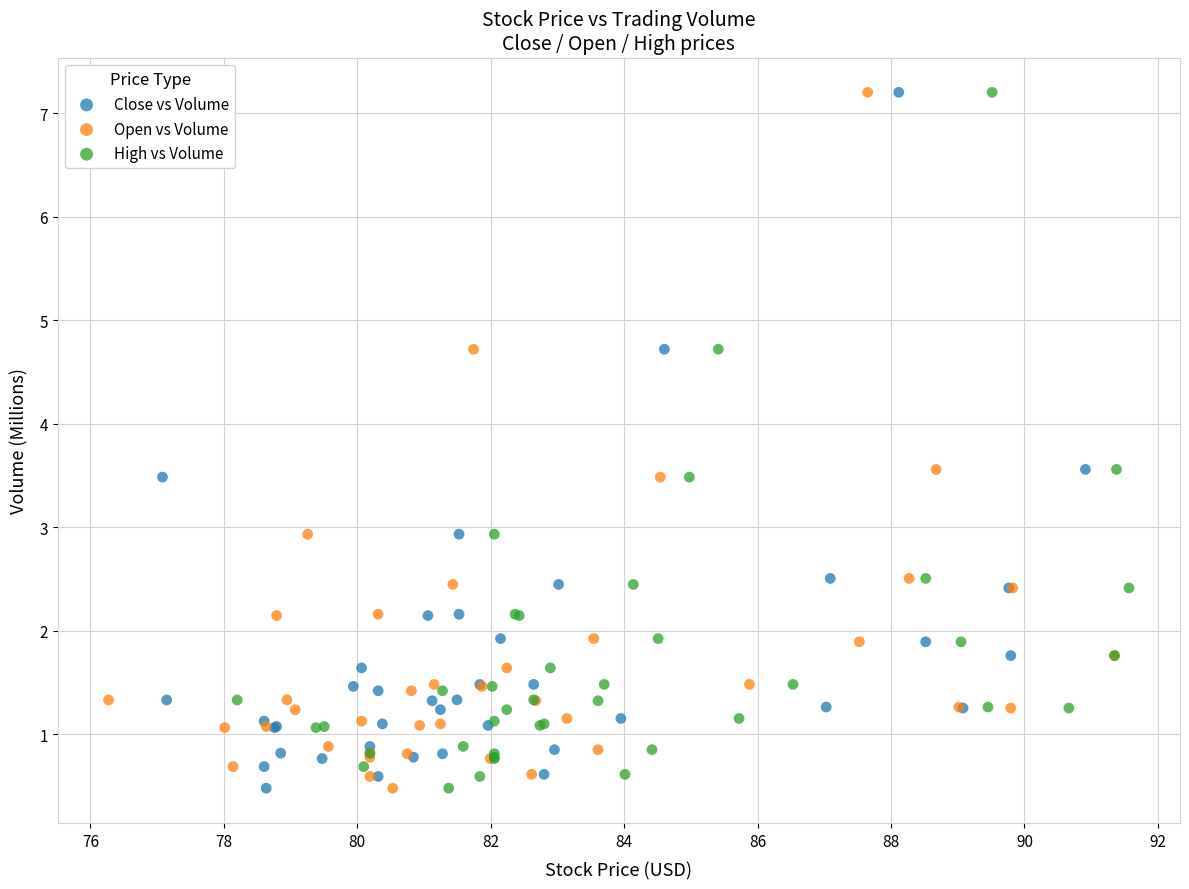

What are all the series names shown in the legend?

Close vs Volume, Open vs Volume, High vs Volume